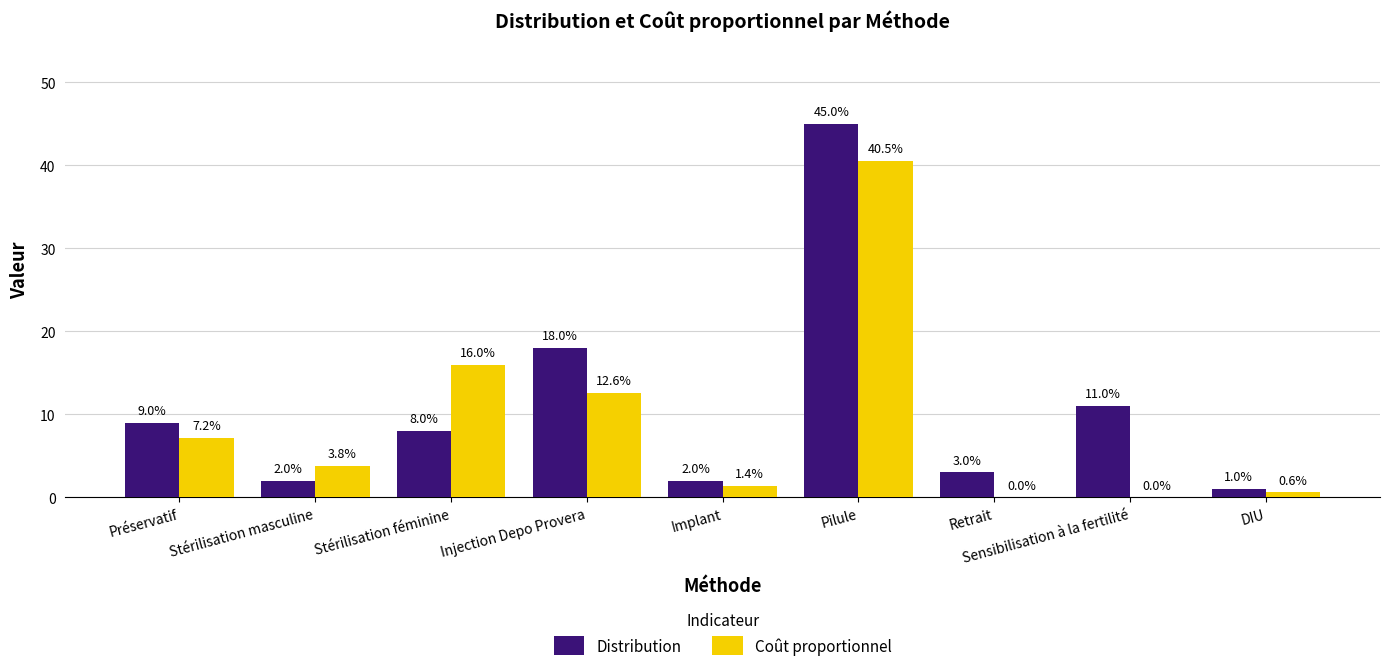

Does the chart contain stacked bars?

No